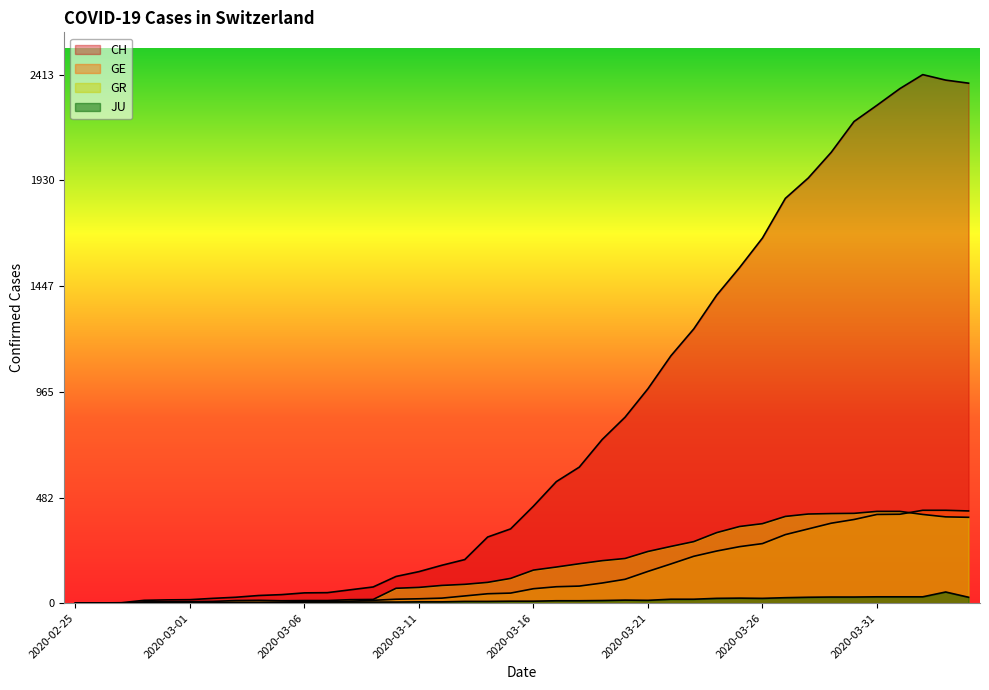

How many lines are shown in the chart?

4